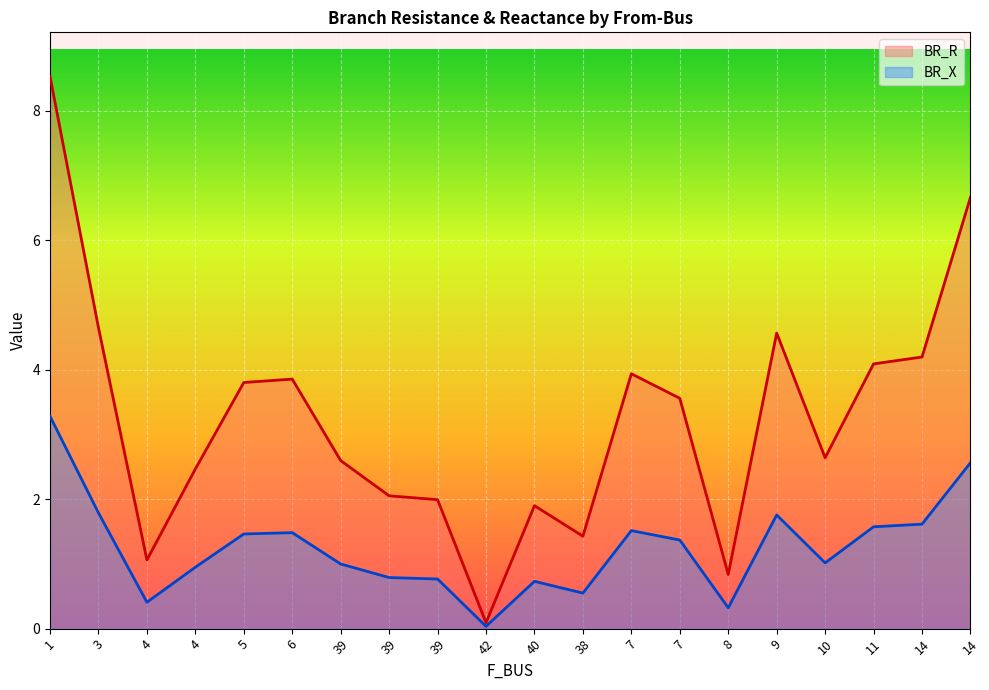

True or false: BR_R and BR_X intersect in this chart.

False